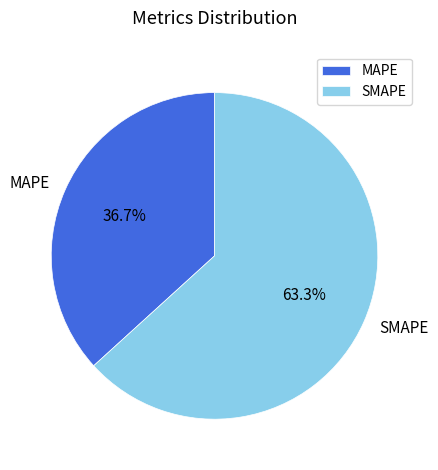

Approximately how many times larger is the value at MAPE compared to SMAPE?

0.6